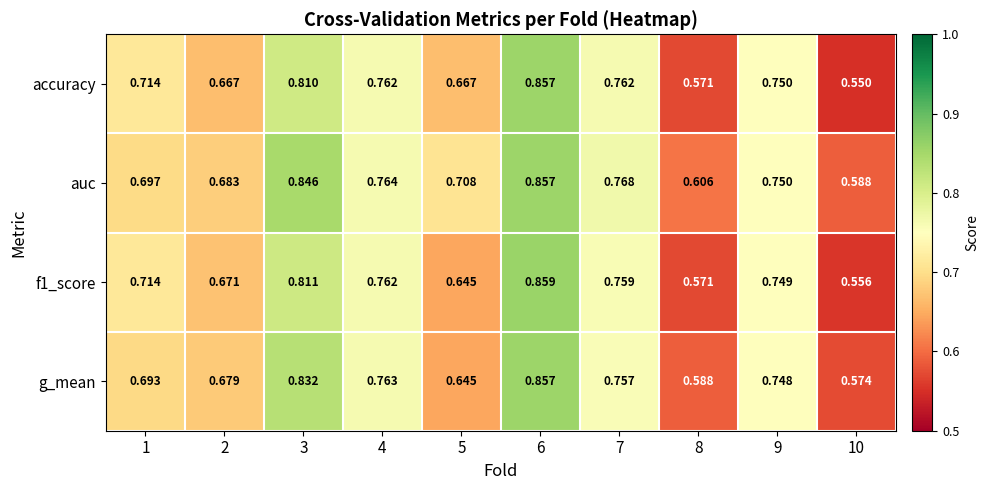

Is the value of auc at 5 greater than the value of f1_score at 9?

No